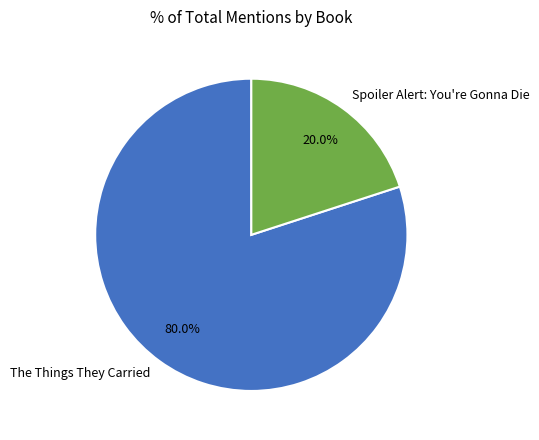

Which has a higher value, Spoiler Alert: You're Gonna Die or The Things They Carried?

The Things They Carried